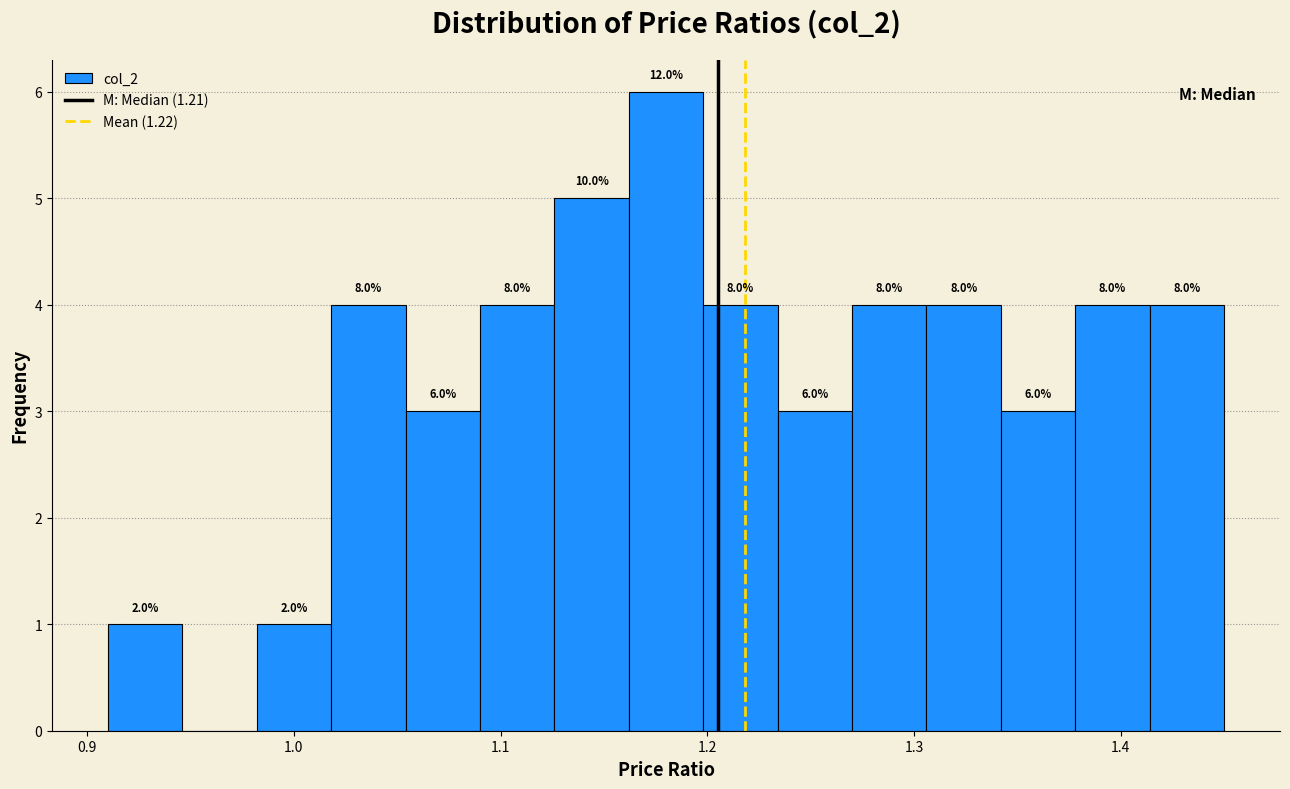

Around what value on the x-axis is the tallest bar? Give the approximate position of its centre, as read against the axis.

1.18